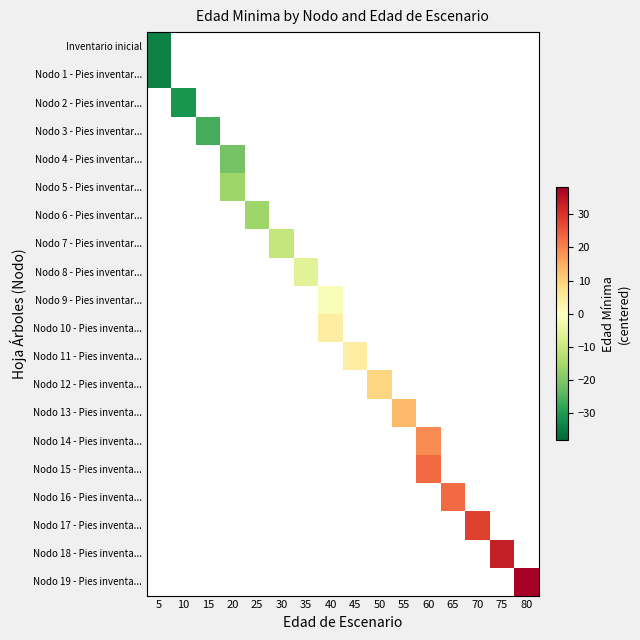

Which category has the lowest value across all series?

5